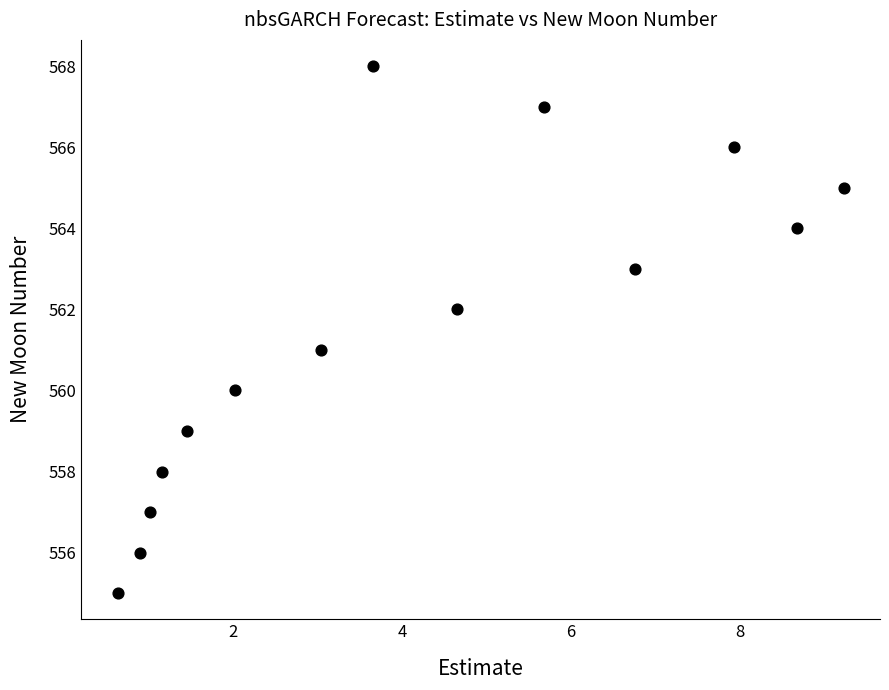

What is the range of Y values (max minus min)?

13